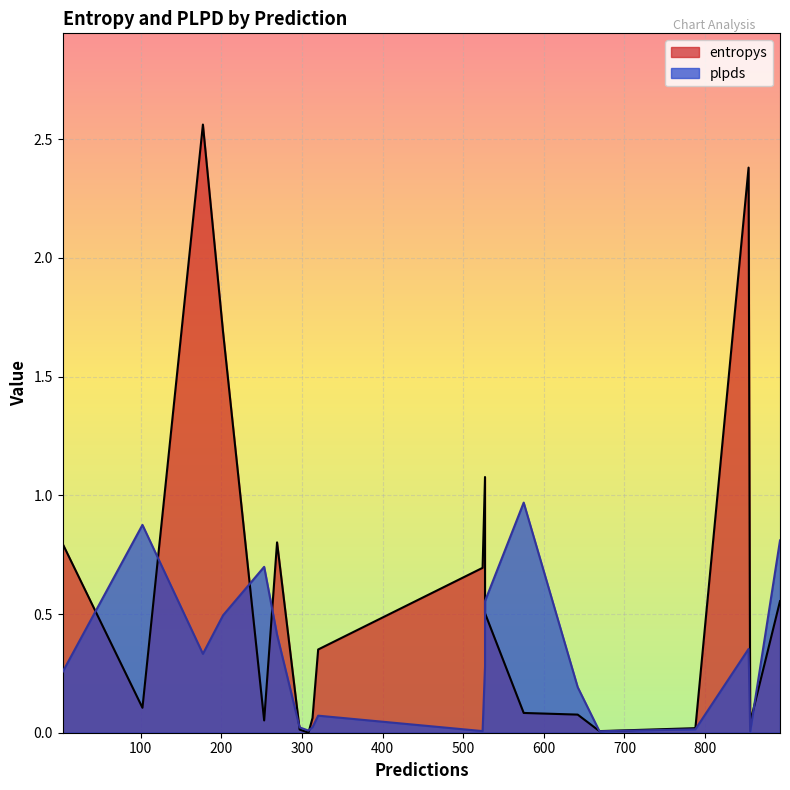

Is the value of entropys at 788 greater than the value of plpds at 669?

Yes